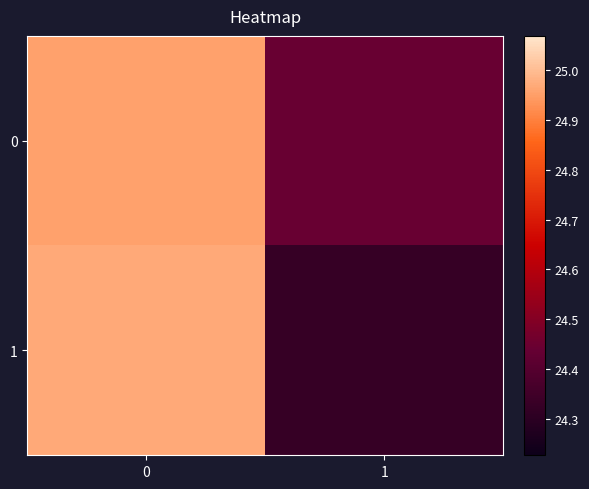

Which series changed the most between 0 and 1?

1